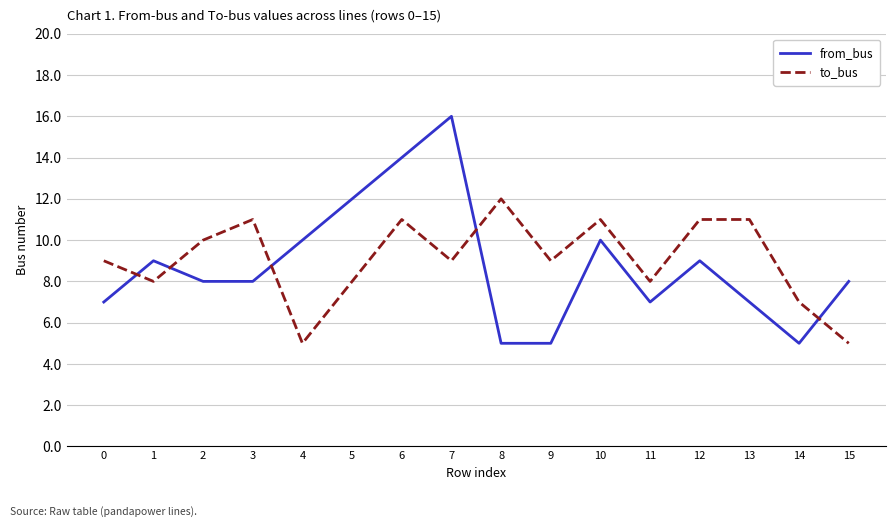

Which series has the largest range (max minus min)?

from_bus